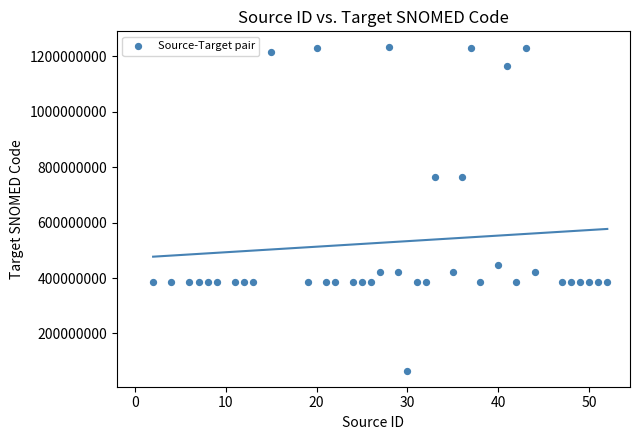

What is the range of X values (max minus min)?

50